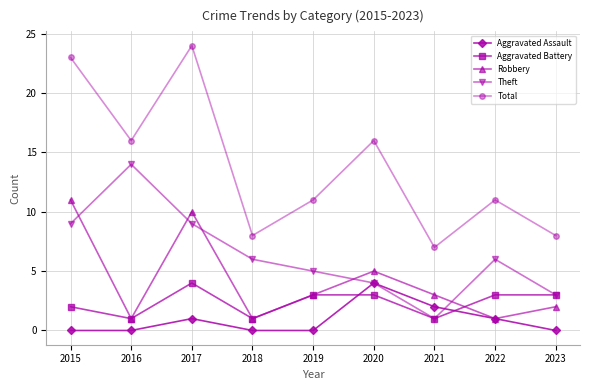

What is the difference between the second highest and second lowest values in the Aggravated Assault series?

2